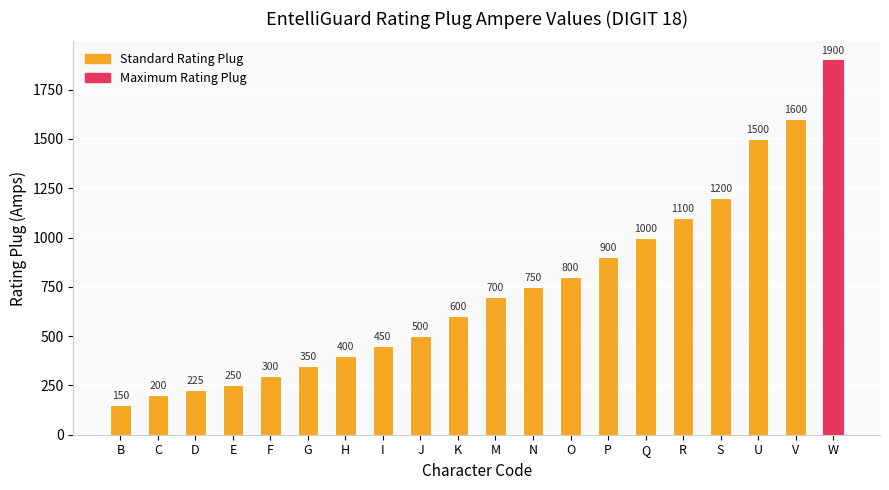

What is the label of the 18th bar from the right?

D